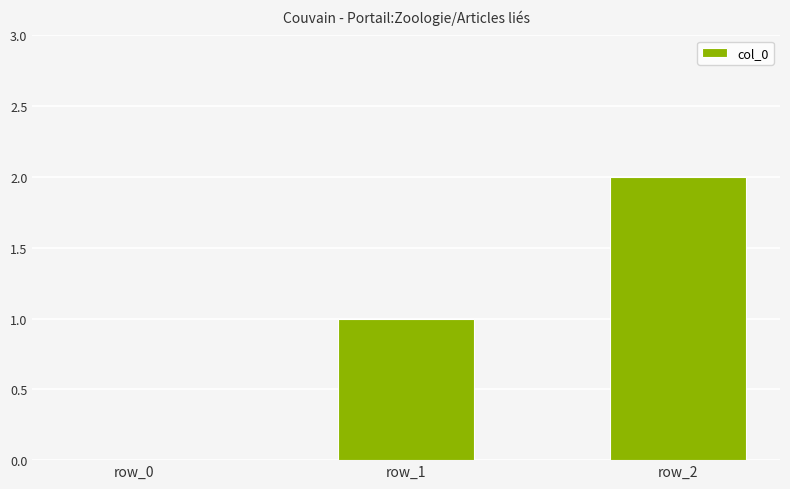

Which label corresponds to the largest value in the chart?

row_2